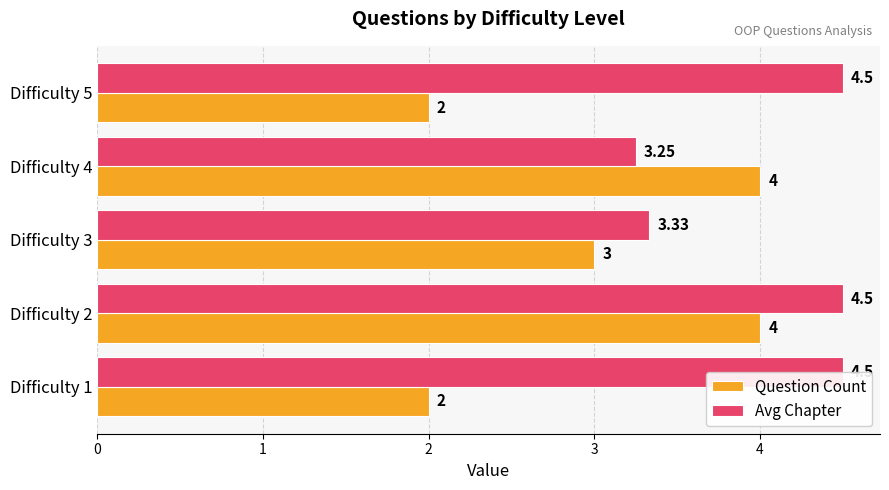

At Difficulty 1, list the series in order from smallest to largest.

Question Count, Avg Chapter